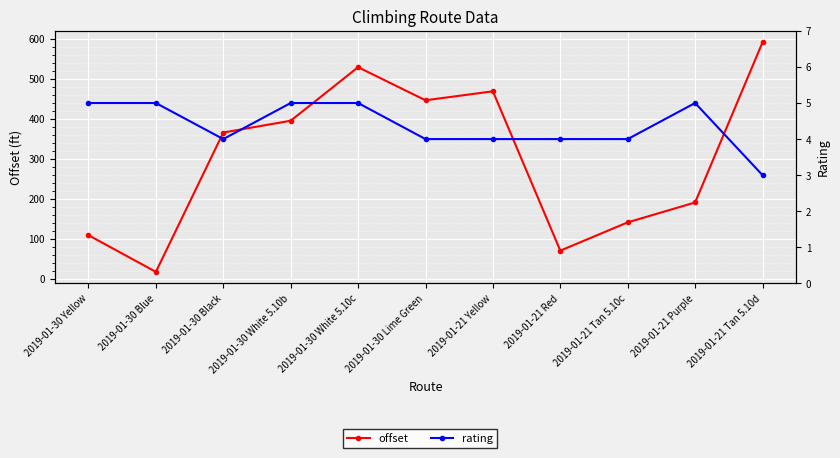

Between 2019-01-21 Tan 5.10c and 2019-01-21 Tan 5.10d, which series saw the biggest shift?

offset